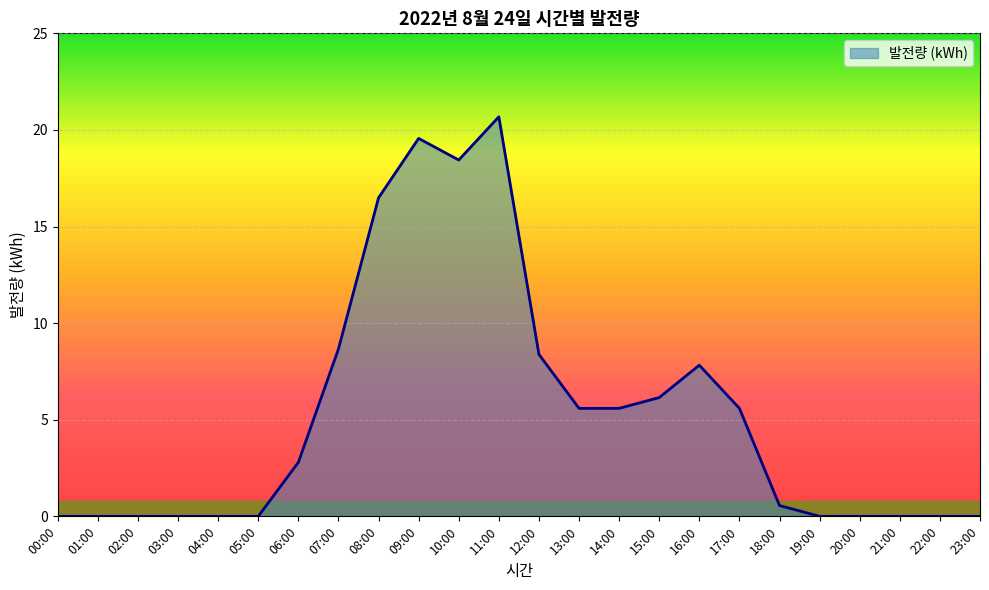

At which label is the value closest to 10?

07:00